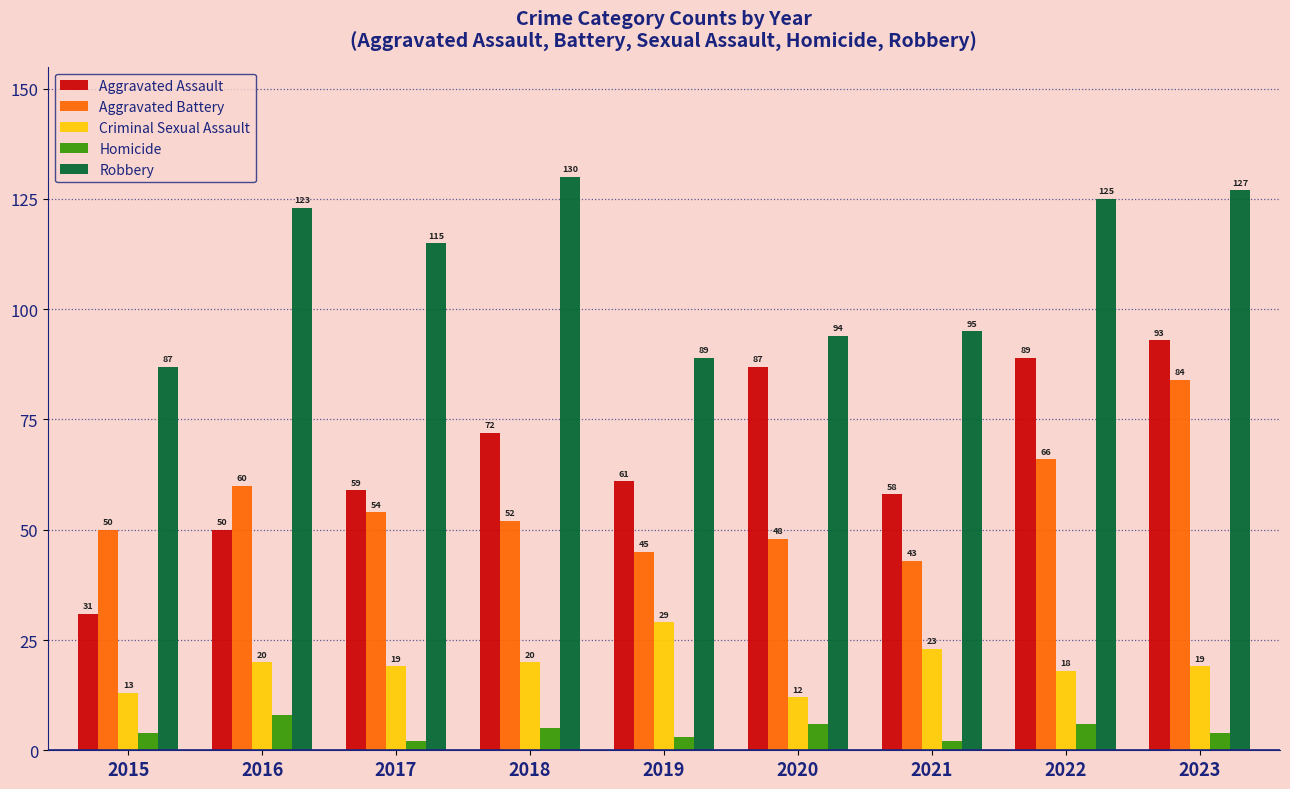

What is the spread (max minus min) of values at 2020?

88